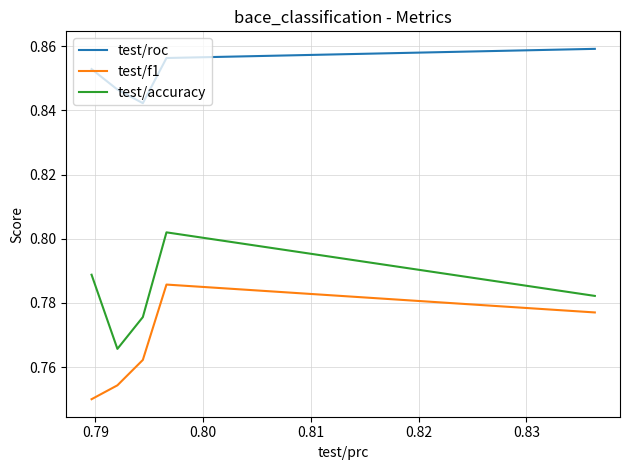

True or false: test/accuracy and test/roc intersect in this chart.

False